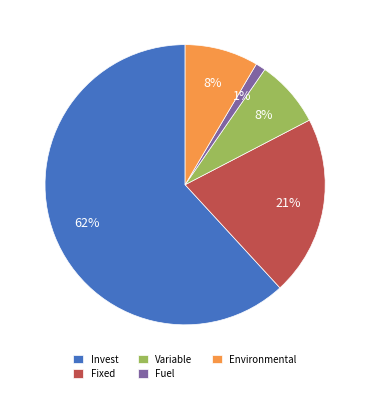

What is the majority slice?

Invest